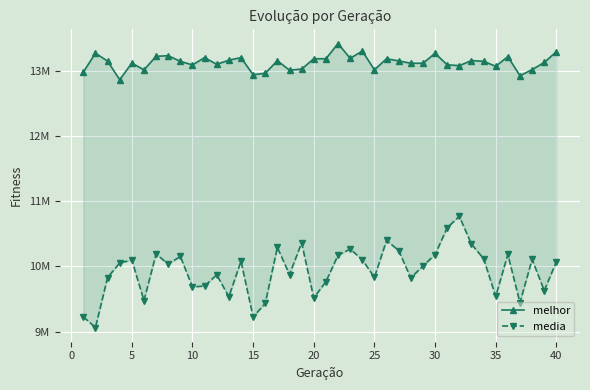

True or false: media and melhor cross at least once.

False